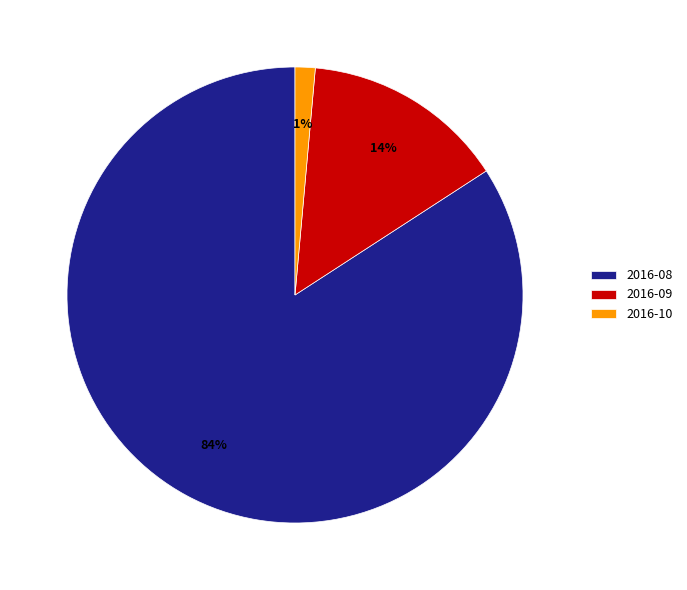

Which category has the biggest portion of the pie?

2016-08